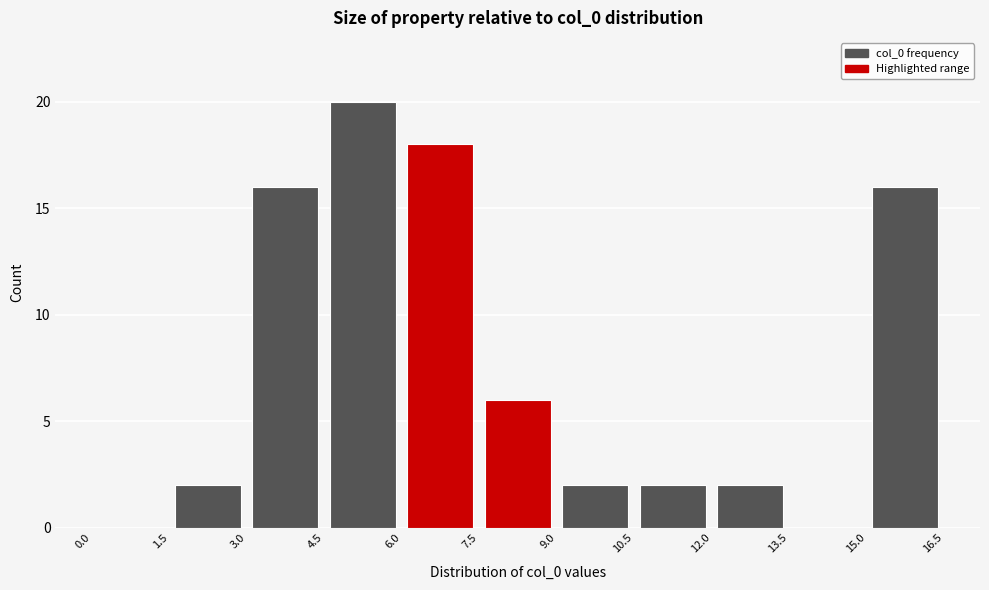

What is the height of the bar covering 9.0 to 10.5 on the x-axis? The values are not printed on the chart, so give them approximately, as read against the axis.

2